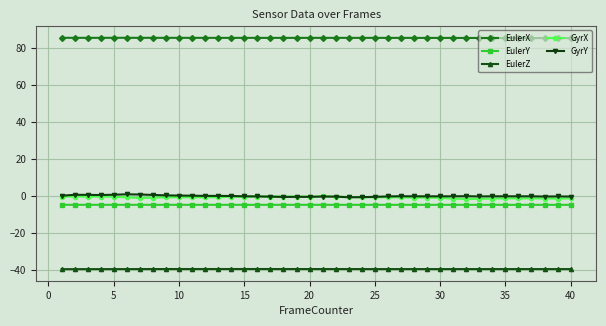

True or false: GyrY has more than 2 interior local peaks.

True